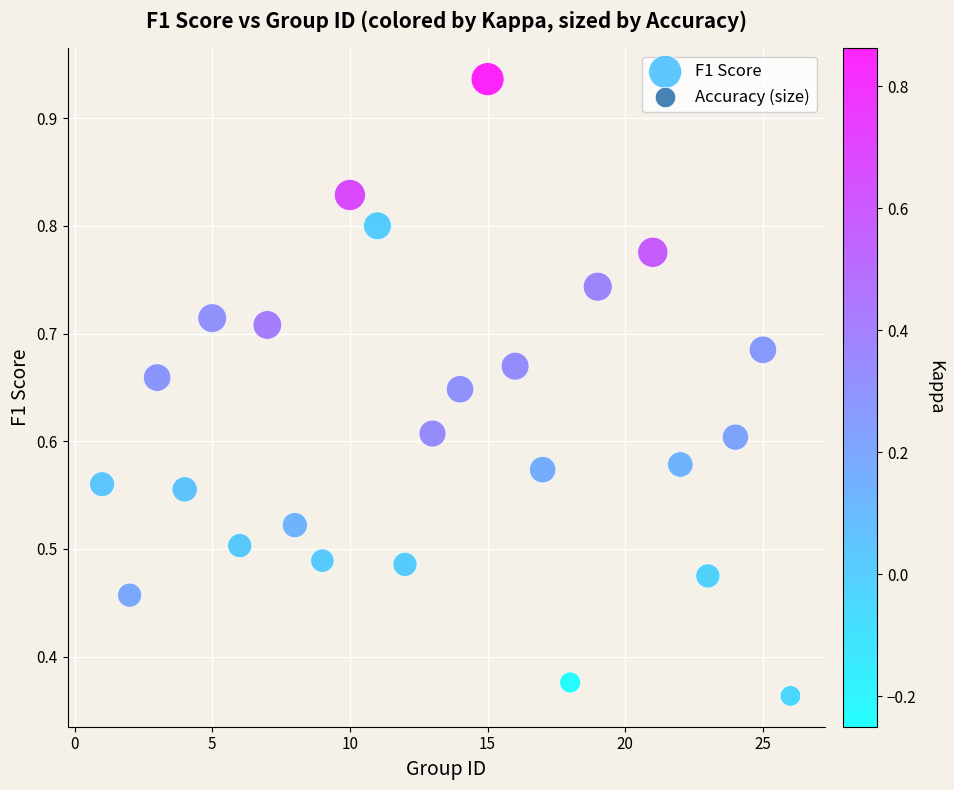

What is the range of X values (max minus min)?

25.0